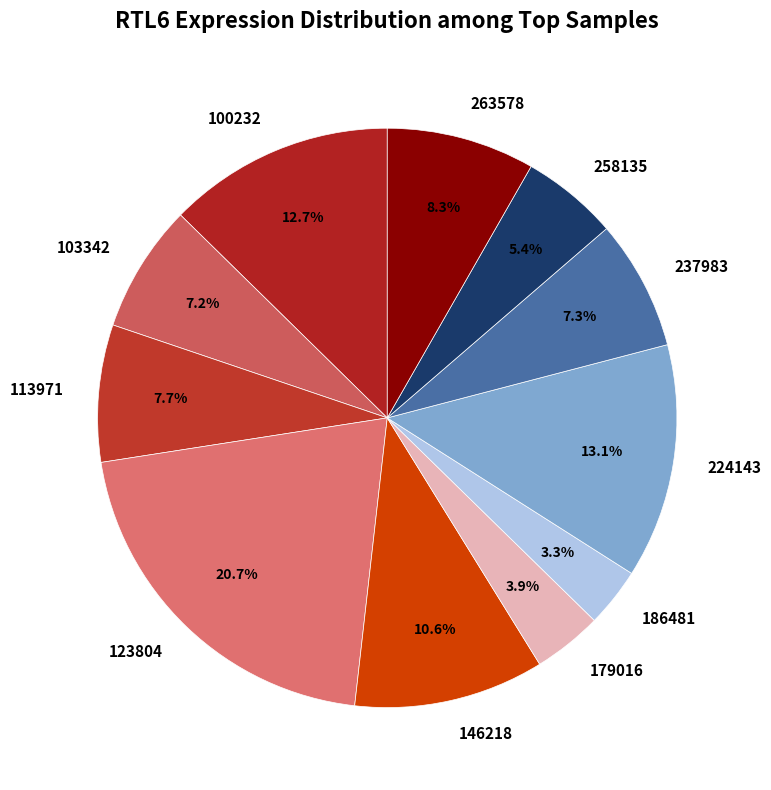

What percentage is the 100232 slice, to the nearest percent?

13%